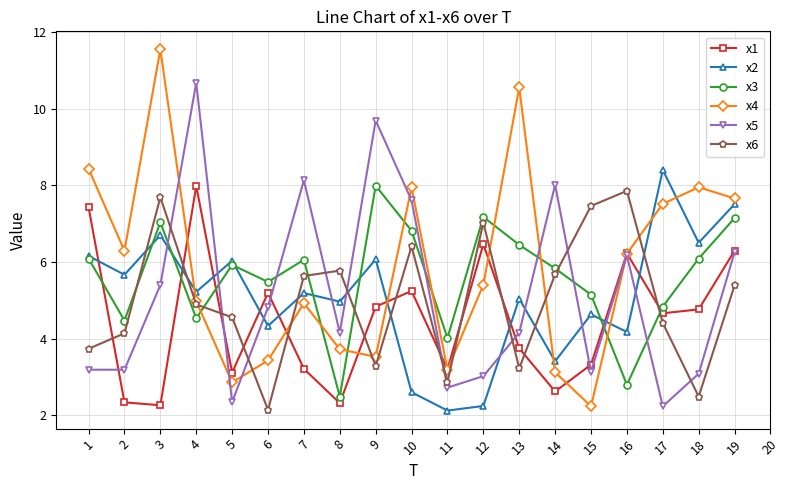

Does the chart display data point markers on the line(s)?

Yes